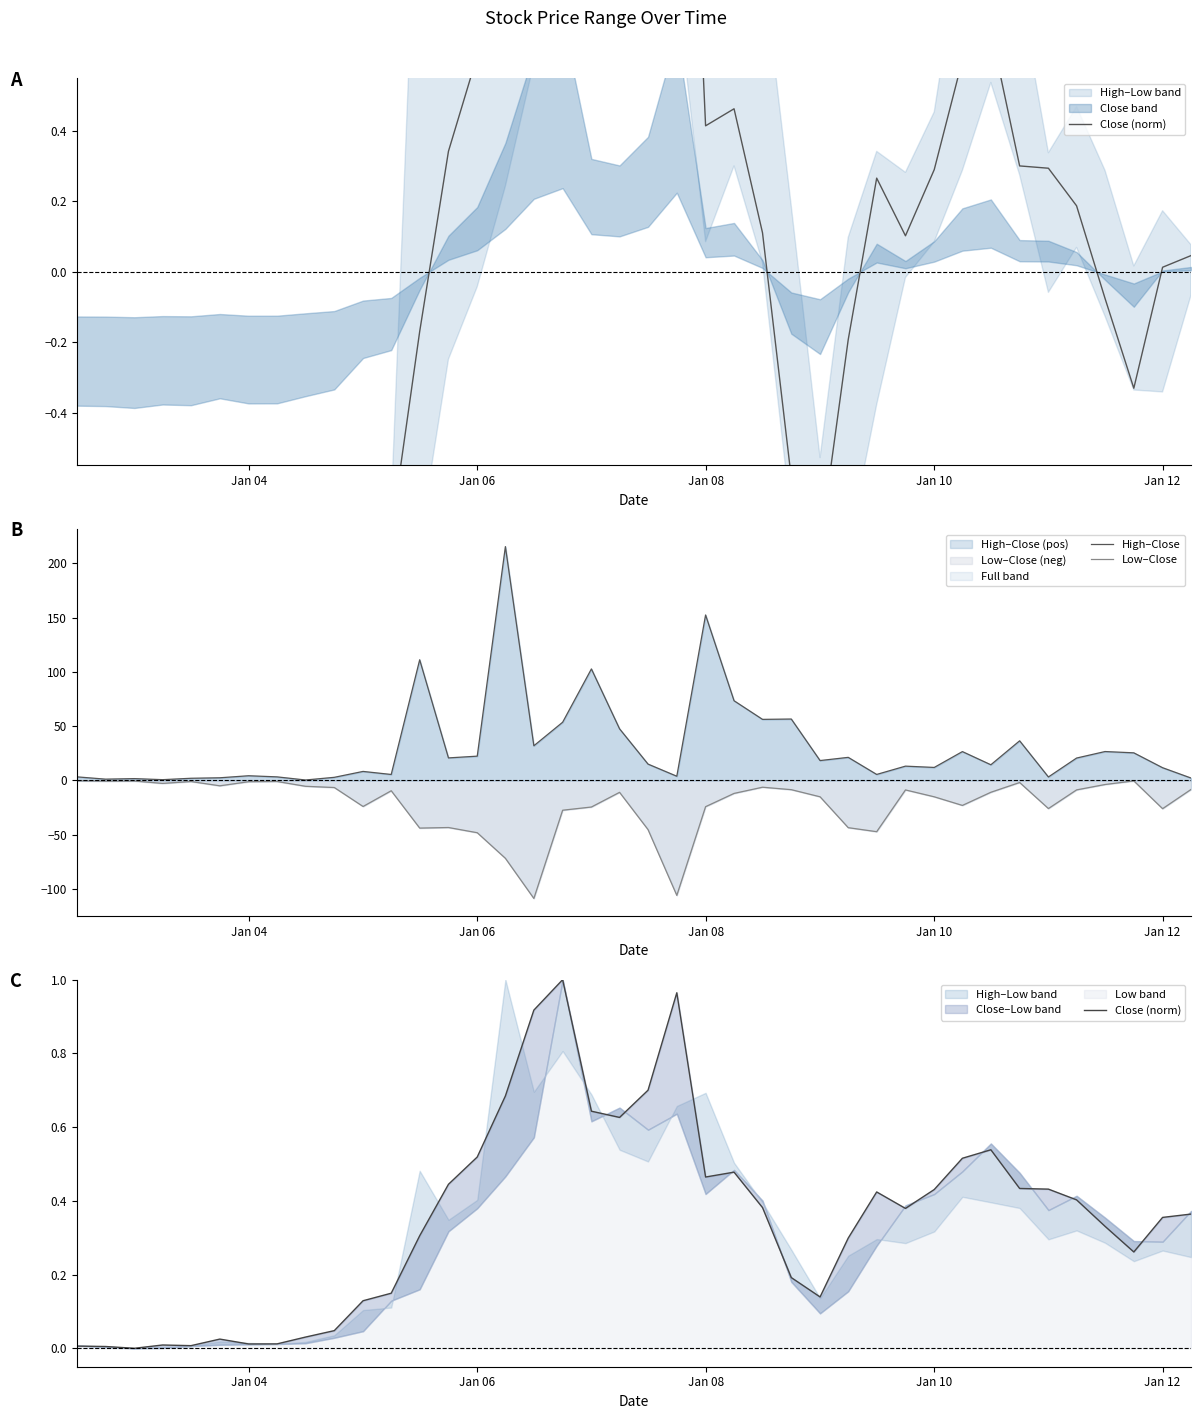

What is the lowest value of the Low–Close (neg) series?

-108.7